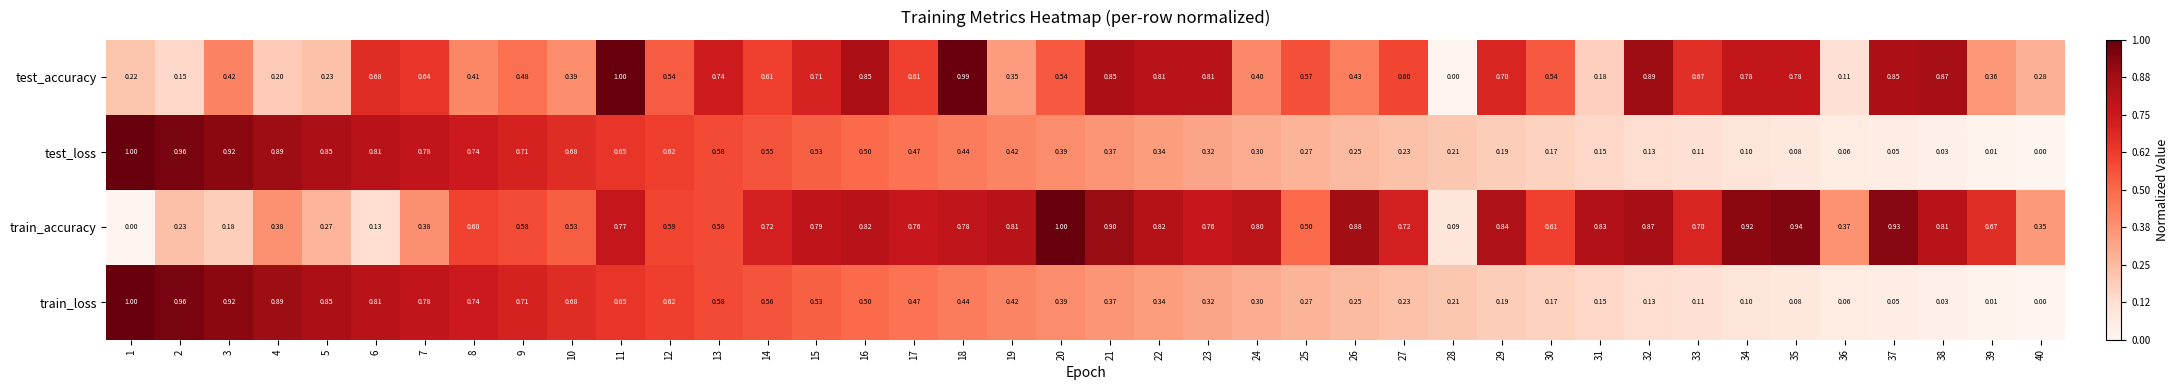

Which series has the largest total across all categories?

train_accuracy